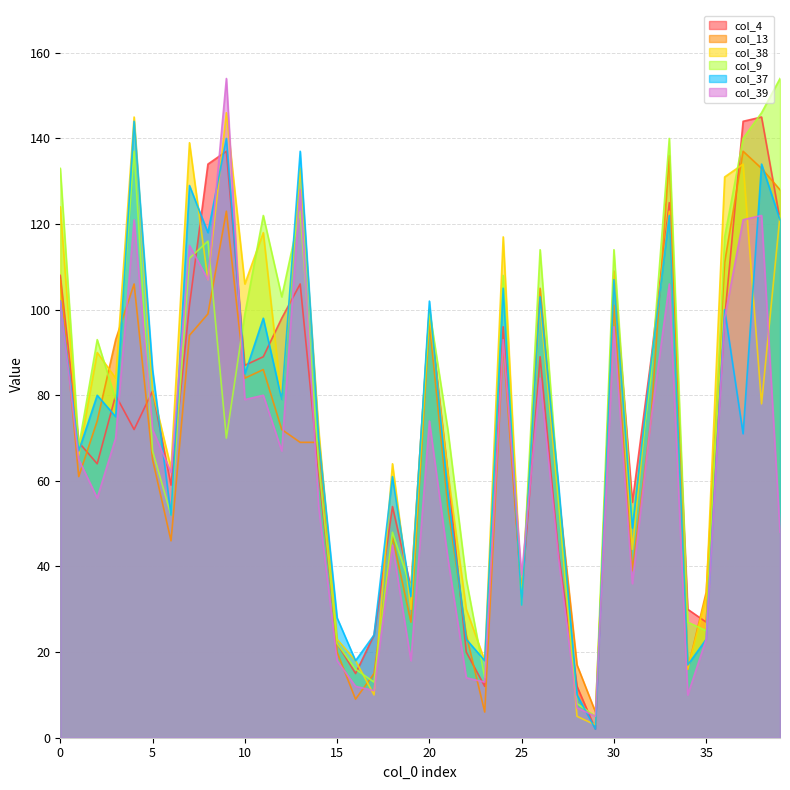

At 1, list the series in order from smallest to largest.

col_13, col_39, col_38, col_37, col_9, col_4